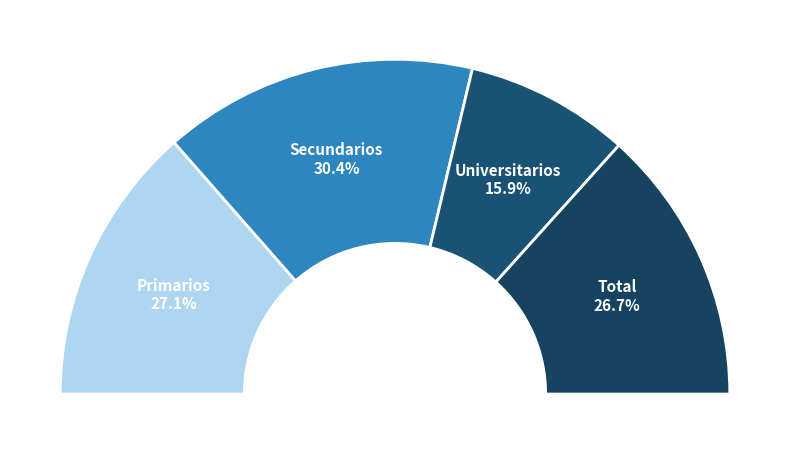

What percentage is NOT represented by Secundarios?

69.6%